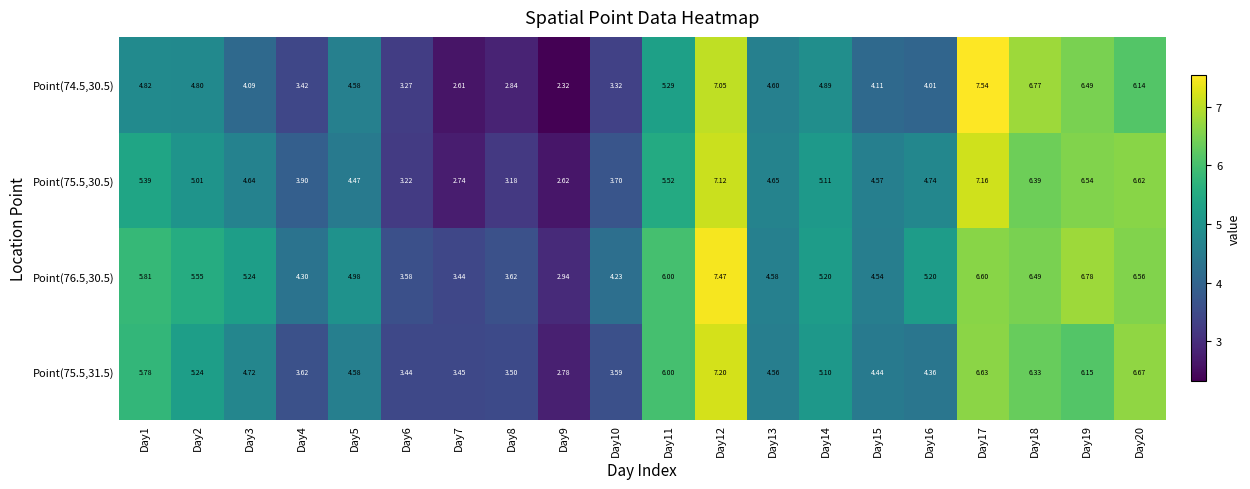

Reading left to right, transcribe all the data shown in this chart.

Point(74.5,30.5): Day1=4.8	Day2=4.8	Day3=4.1	Day4=3.4	Day5=4.6	Day6=3.3	Day7=2.6	Day8=2.8	Day9=2.3	Day10=3.3	Day11=5.3	Day12=7.0	Day13=4.6	Day14=4.9	Day15=4.1	Day16=4.0	Day17=7.5	Day18=6.8	Day19=6.5	Day20=6.1
Point(75.5,30.5): Day1=5.4	Day2=5.0	Day3=4.6	Day4=3.9	Day5=4.5	Day6=3.2	Day7=2.7	Day8=3.2	Day9=2.6	Day10=3.7	Day11=5.5	Day12=7.1	Day13=4.7	Day14=5.1	Day15=4.6	Day16=4.7	Day17=7.2	Day18=6.4	Day19=6.5	Day20=6.6
Point(76.5,30.5): Day1=5.8	Day2=5.5	Day3=5.2	Day4=4.3	Day5=5.0	Day6=3.6	Day7=3.4	Day8=3.6	Day9=2.9	Day10=4.2	Day11=6.0	Day12=7.5	Day13=4.6	Day14=5.2	Day15=4.5	Day16=5.2	Day17=6.6	Day18=6.5	Day19=6.8	Day20=6.6
Point(75.5,31.5): Day1=5.8	Day2=5.2	Day3=4.7	Day4=3.6	Day5=4.6	Day6=3.4	Day7=3.5	Day8=3.5	Day9=2.8	Day10=3.6	Day11=6.0	Day12=7.2	Day13=4.6	Day14=5.1	Day15=4.4	Day16=4.4	Day17=6.6	Day18=6.3	Day19=6.2	Day20=6.7